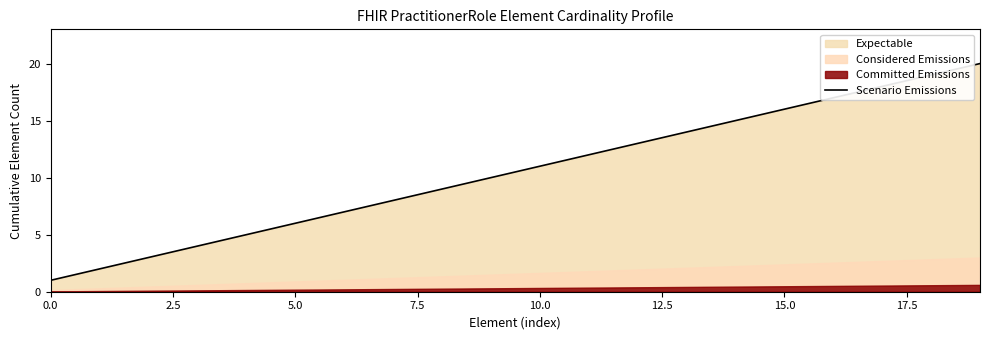

The value at 13 is 14. True or false?

True